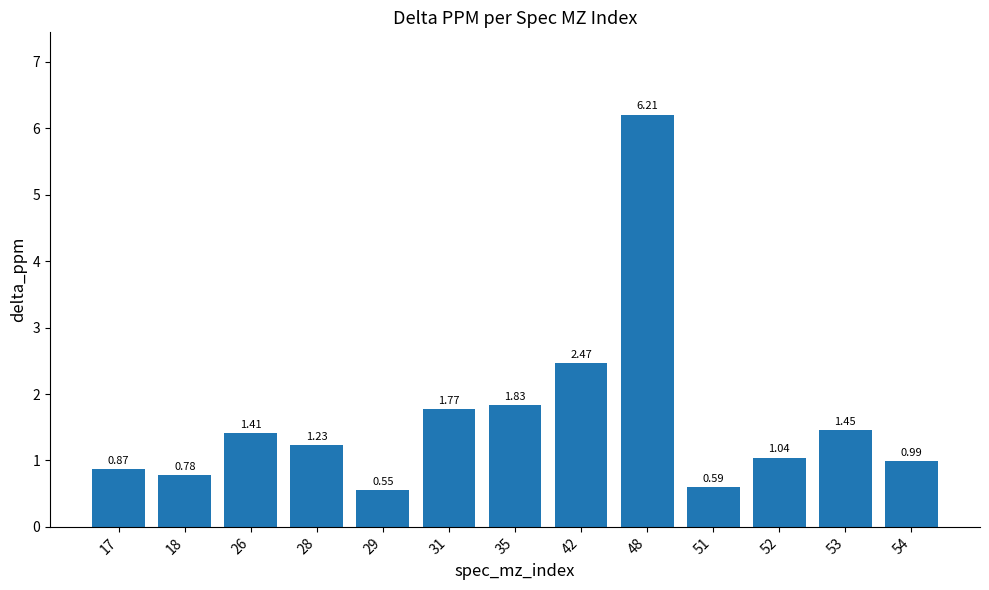

List the labels in order of value, largest first.

48, 42, 35, 31, 53, 26, 28, 52, 54, 17, 18, 51, 29